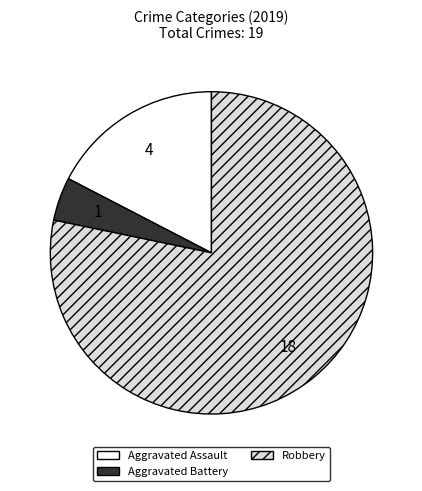

Is there any slice that represents more than half of the pie?

Yes